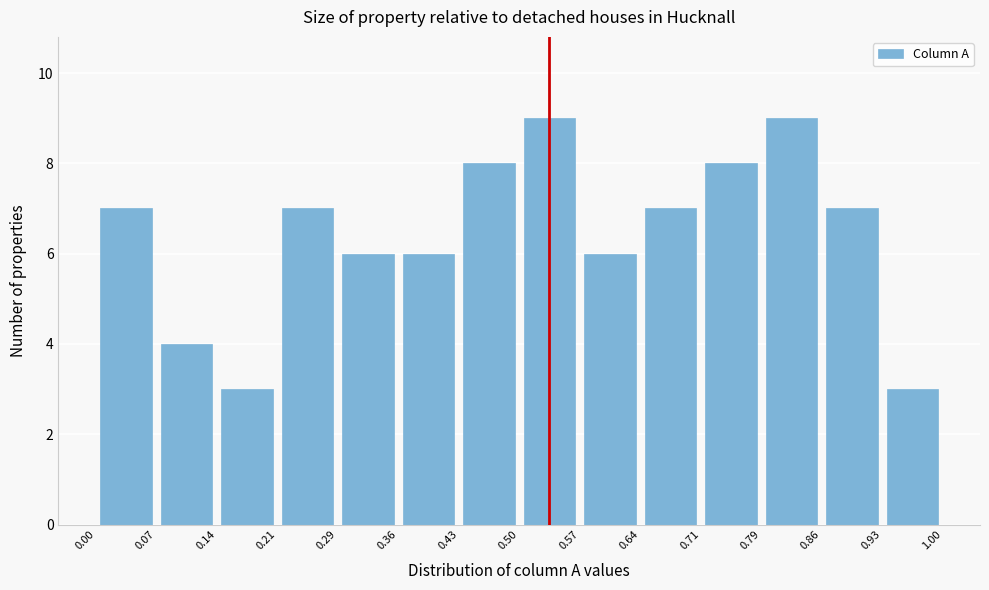

How tall is the bar that spans 0.07 to 0.14 on the x-axis? The values are not printed on the chart, so give them approximately, as read against the axis.

4